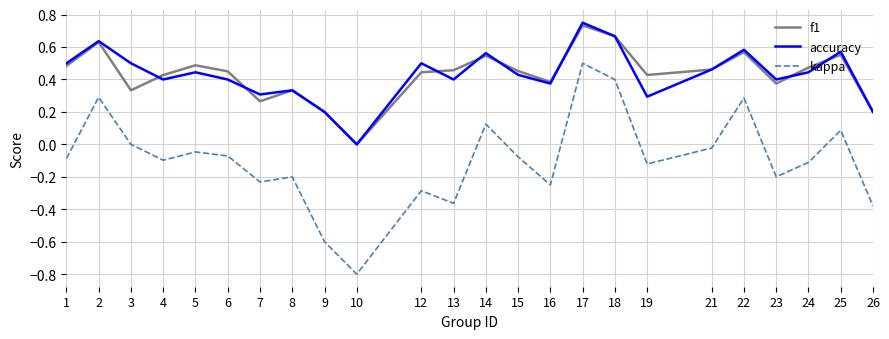

What is the total value across all series at 17?

2.0